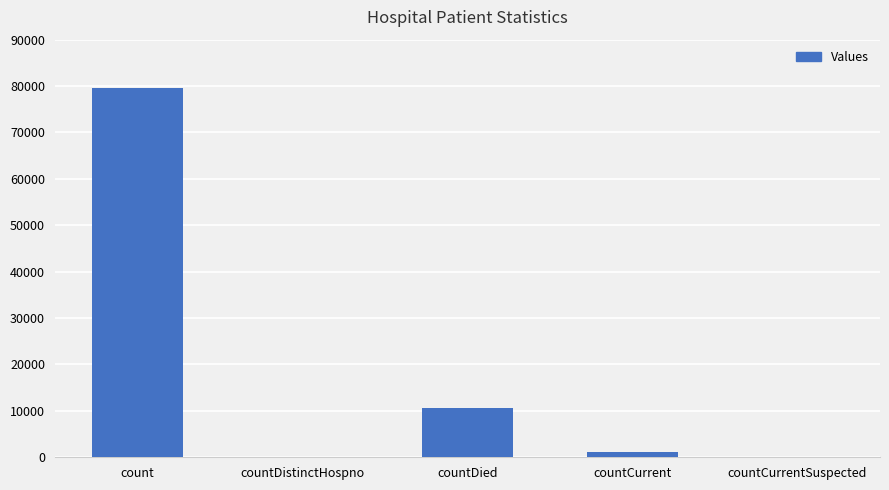

Reading left to right, list all the values displayed in this chart.

79500	0	10614	1037	0